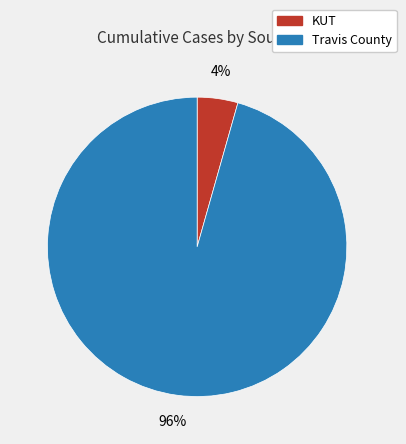

To the nearest percent, what portion does Travis County represent?

96%